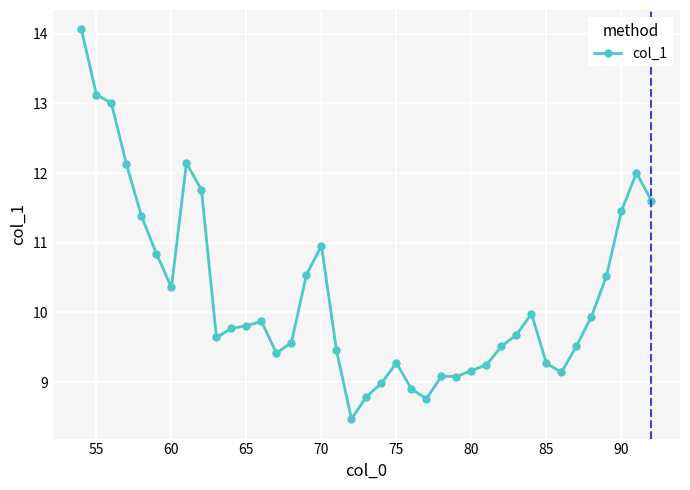

What is the difference between the maximum and minimum values?

5.6